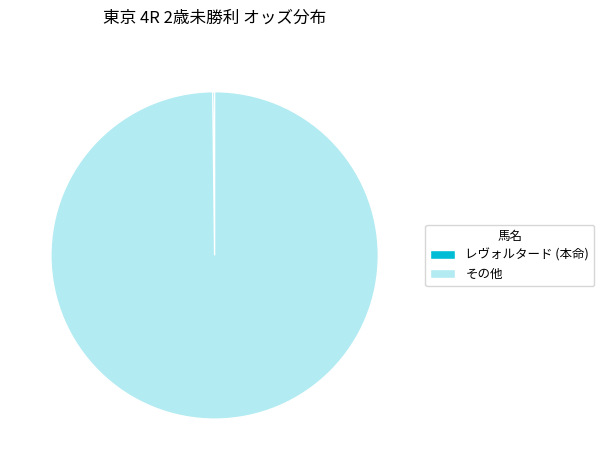

Is there a majority slice in this chart?

Yes